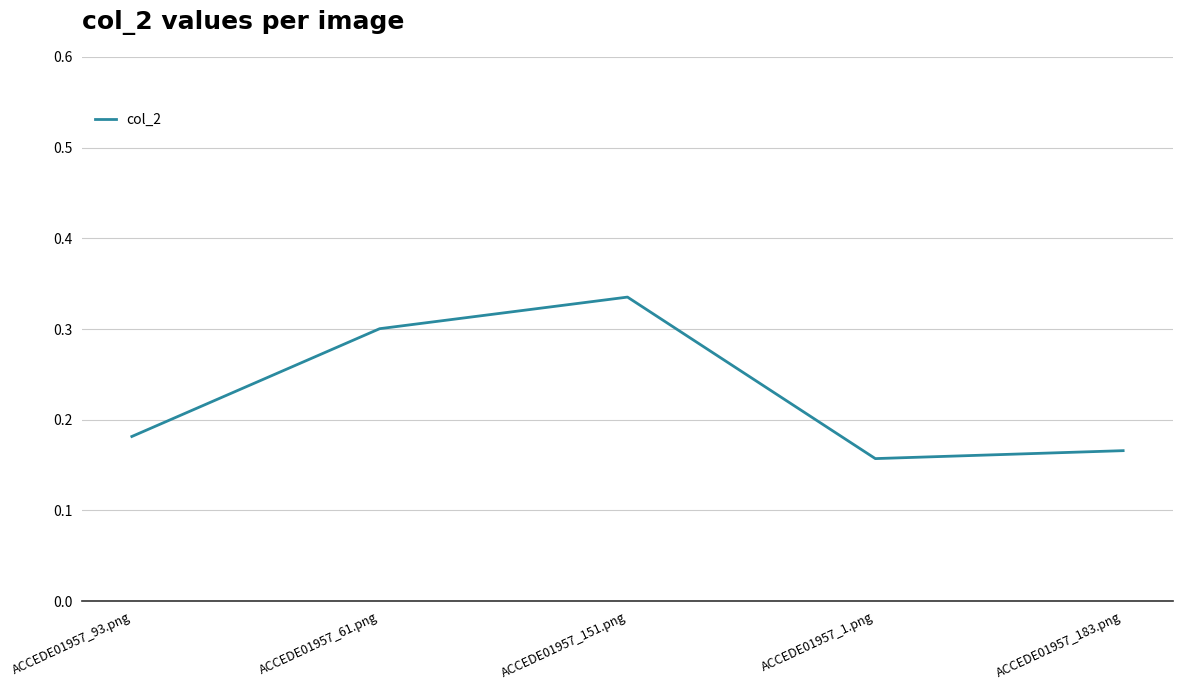

What position from the left is ACCEDE01957_1.png?

4